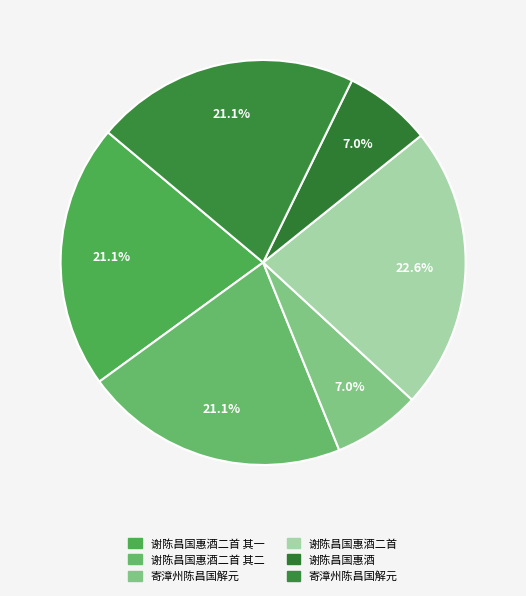

To the nearest percent, what is the difference between the largest and smallest slice percentages?

16%